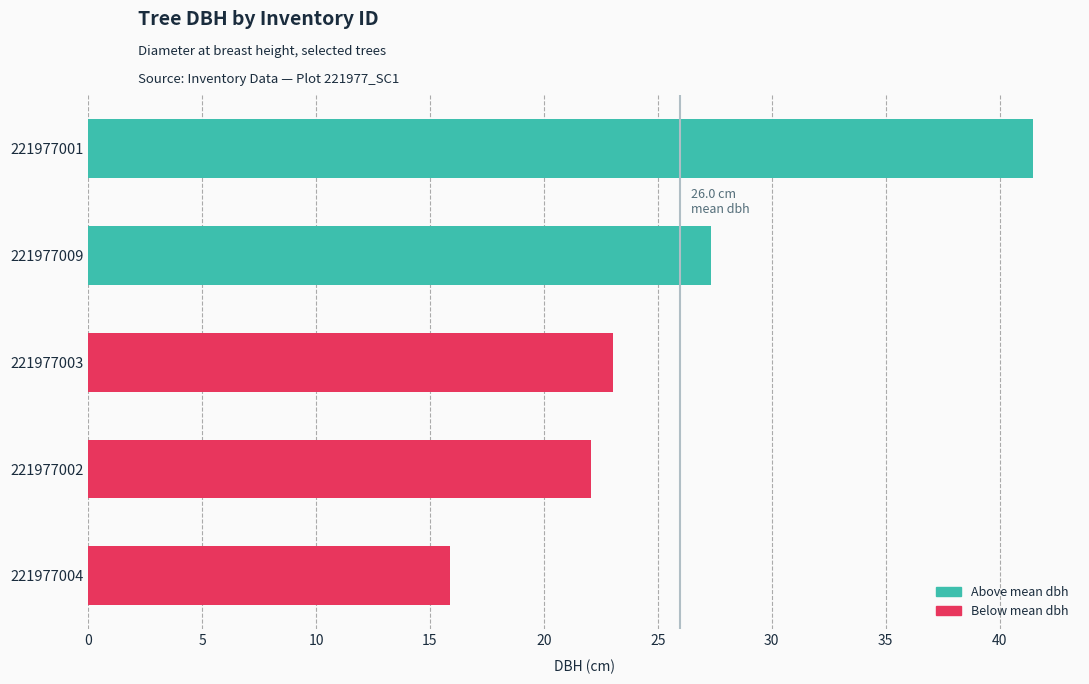

Approximately how many times larger is the value at 221977004 compared to 221977003?

0.7